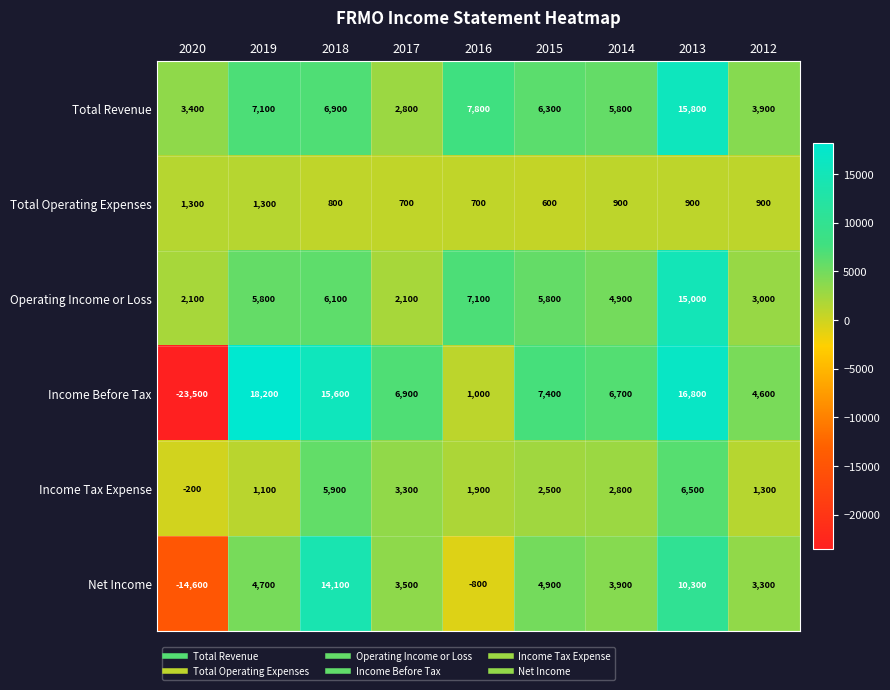

What is the difference between the second highest and second lowest values in the Total Operating Expenses series?

600